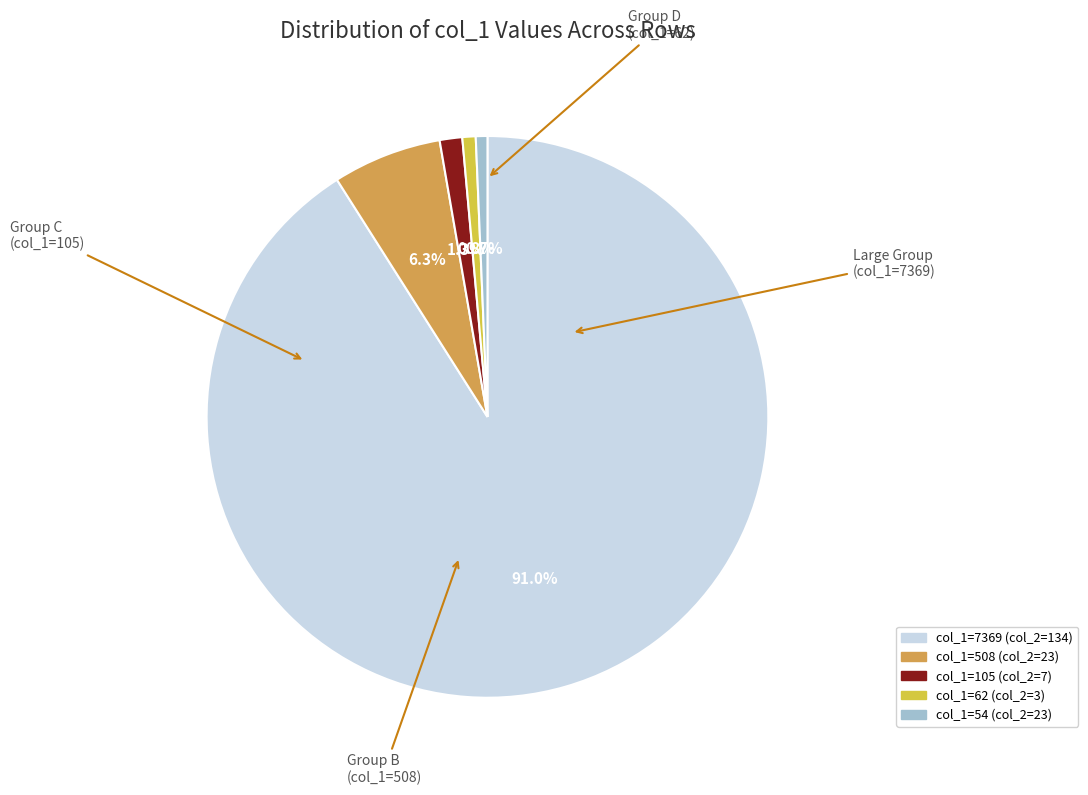

Does any single category account for the majority?

Yes